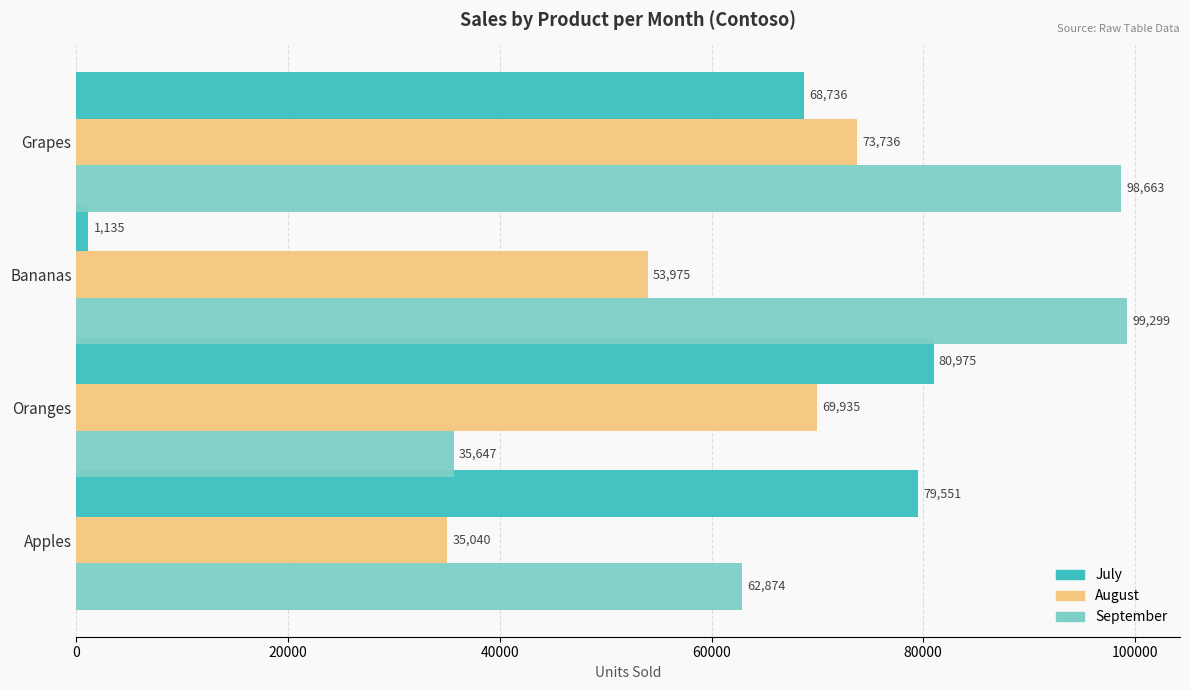

What is the difference between the maximum and second lowest values in the September series?

36425